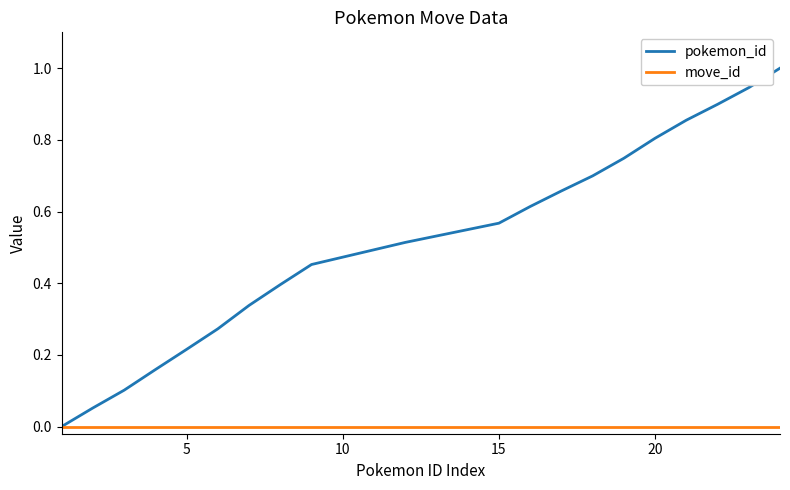

What is the maximum value shown in the chart?

1.0